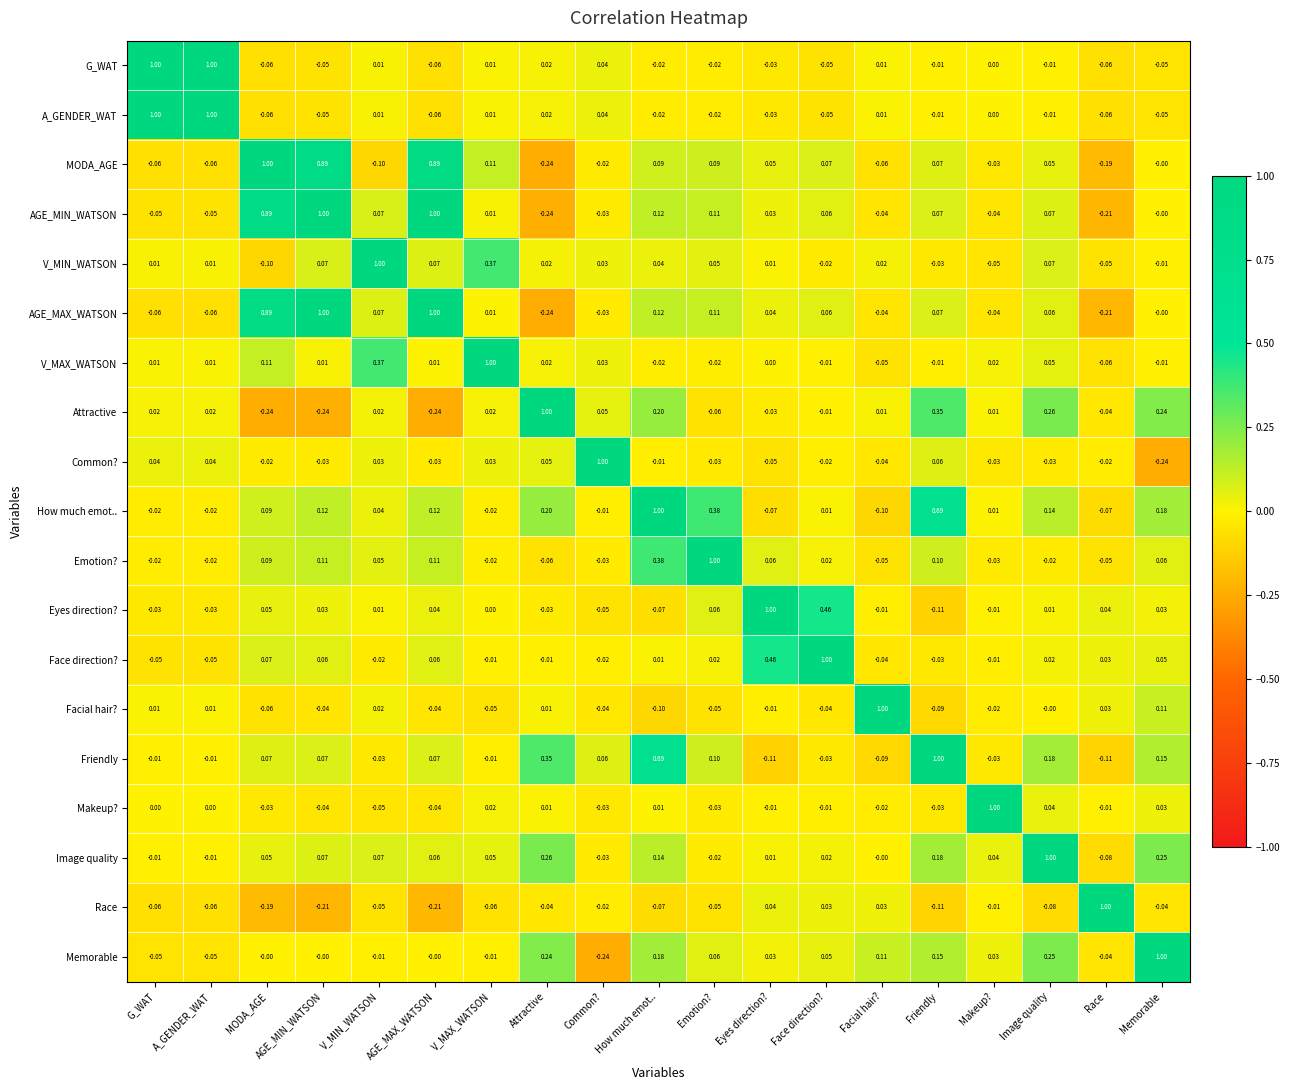

At which label is G_WAT closest to 0?

Makeup?